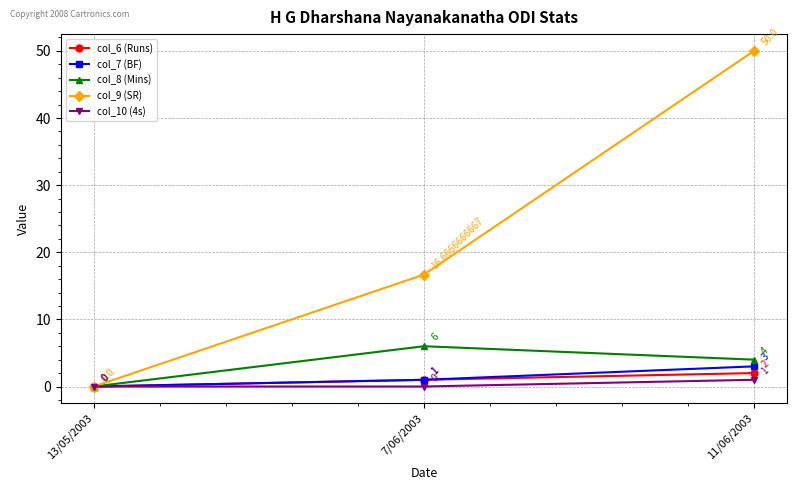

What is the difference between the col_8 (Mins) values at 11/06/2003 and 13/05/2003?

4.0